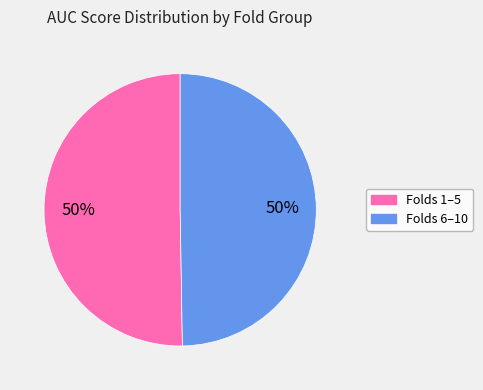

To the nearest percent, what is the average slice percentage?

50%